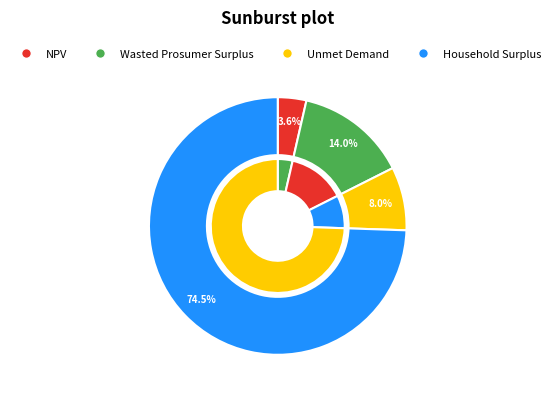

Which has a higher value, NPV or Wasted Prosumer Surplus?

Wasted Prosumer Surplus